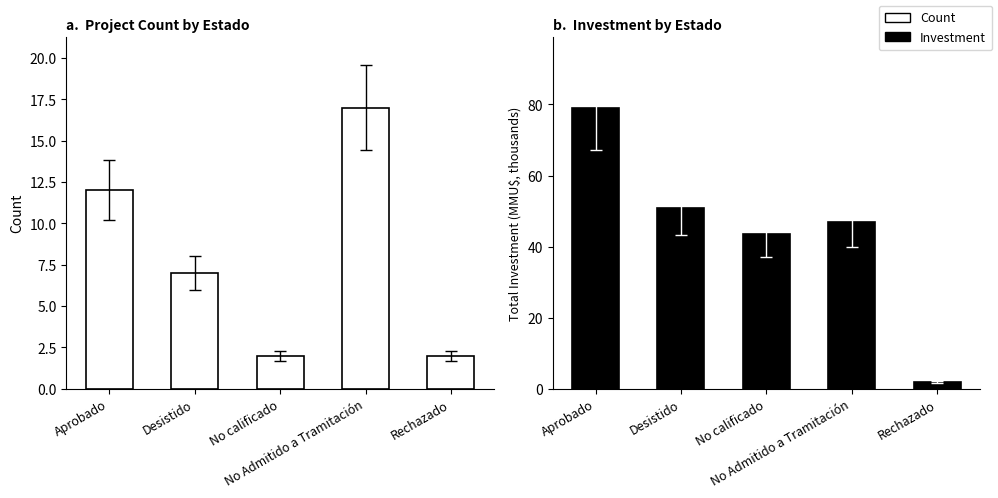

List the labels in order of Investment (MMU$) value, smallest first.

Rechazado, No calificado, No Admitido a Tramitación, Desistido, Aprobado